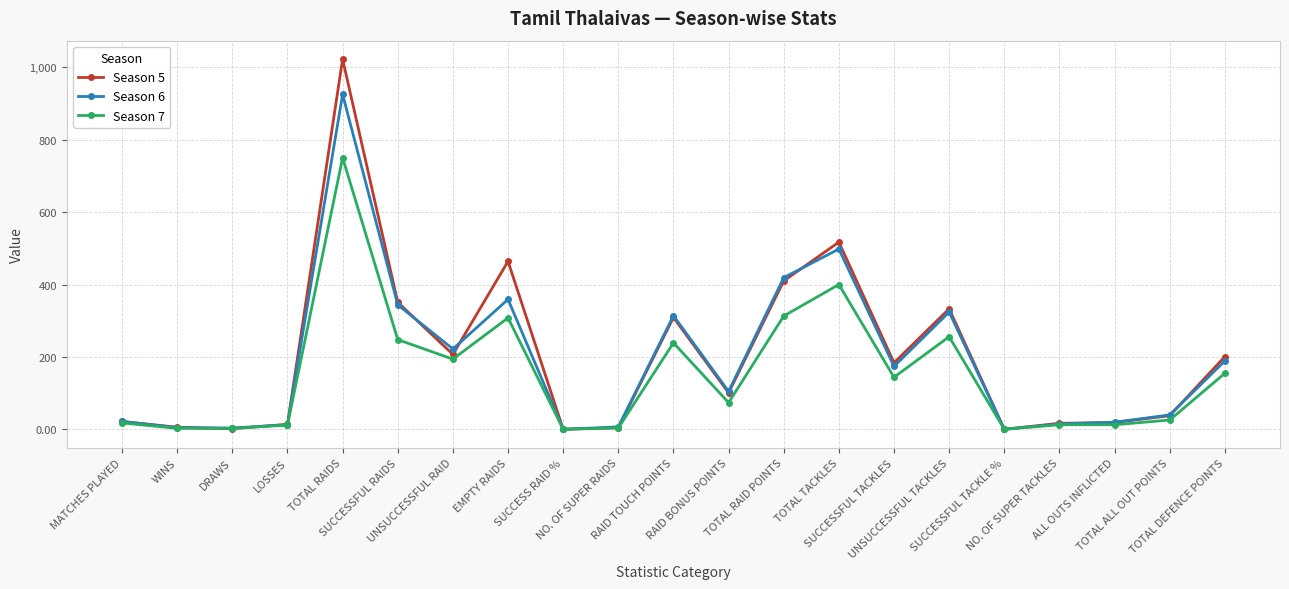

How many categories are shown in the chart?

21